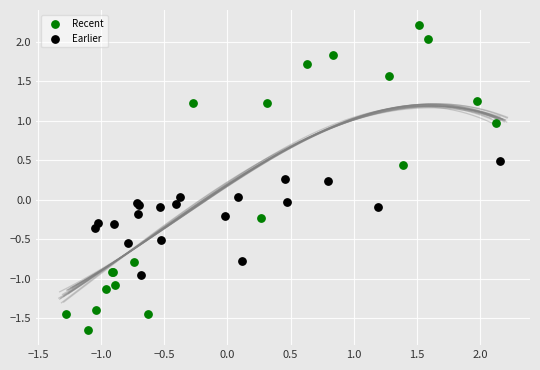

Which series has the widest spread of Y values?

Recent